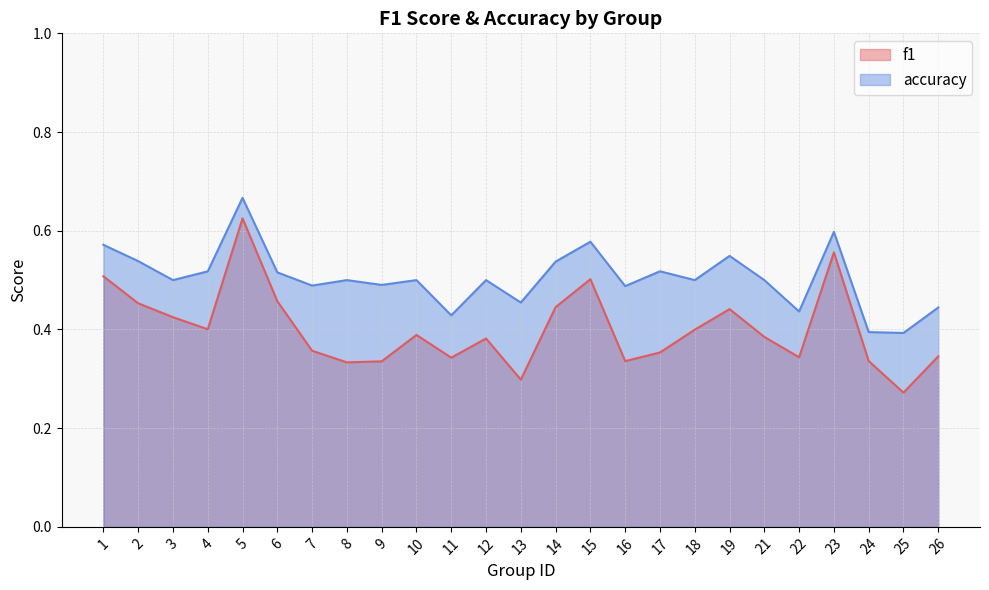

What is the value of the accuracy point at the 19th from the left?

0.5